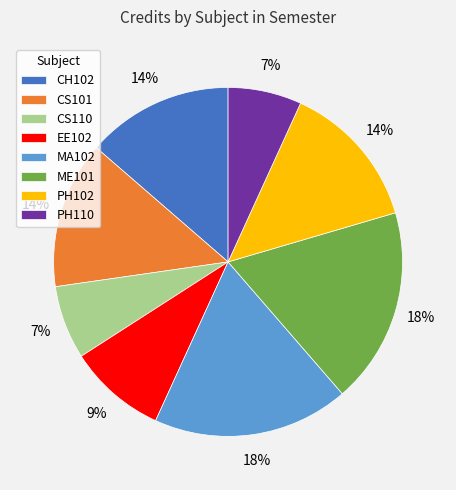

How many segments does this pie chart have?

8